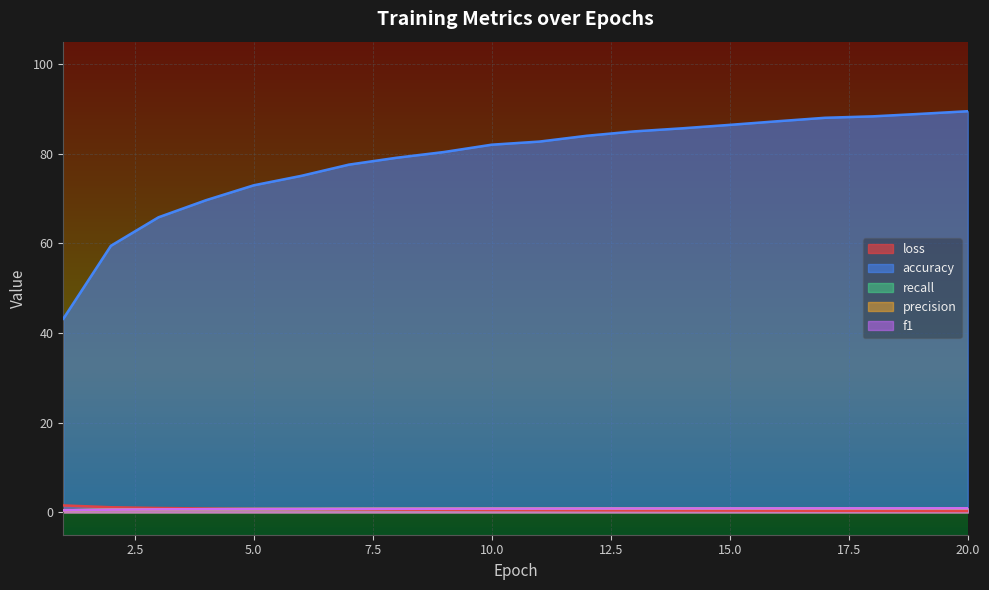

True or false: recall has more than 0 interior local peaks.

False